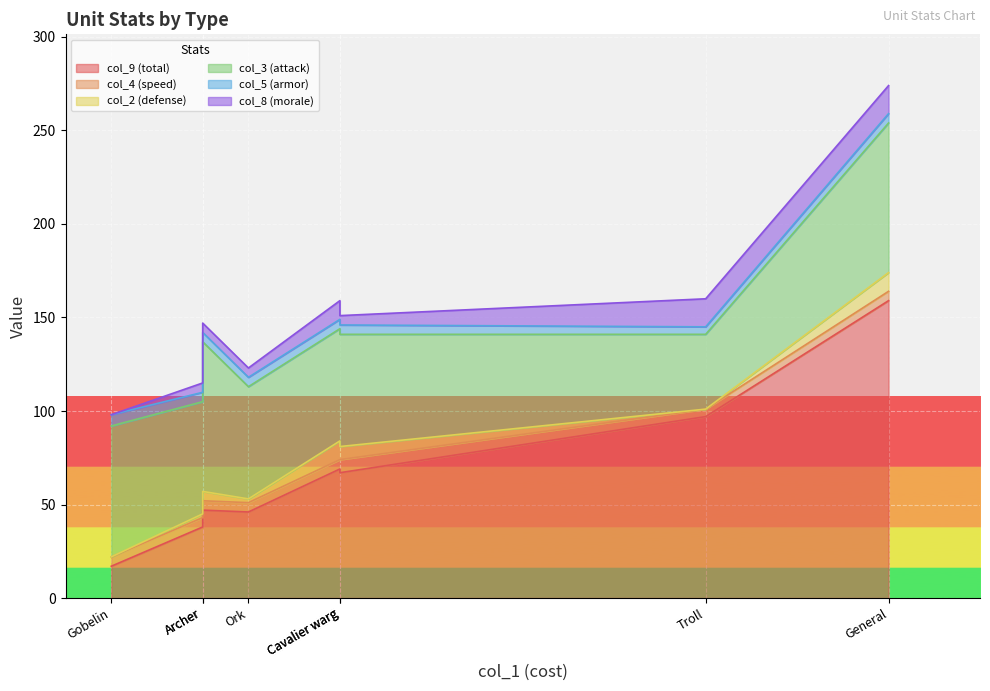

True or false: col_5 (armor) and col_9 (total) cross at least once.

False